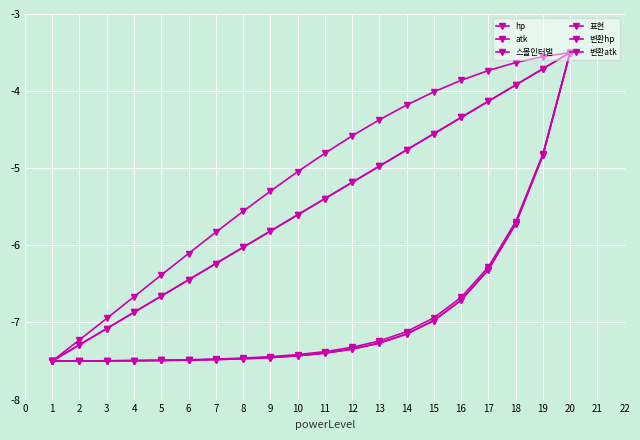

How many categories are shown in the chart?

20